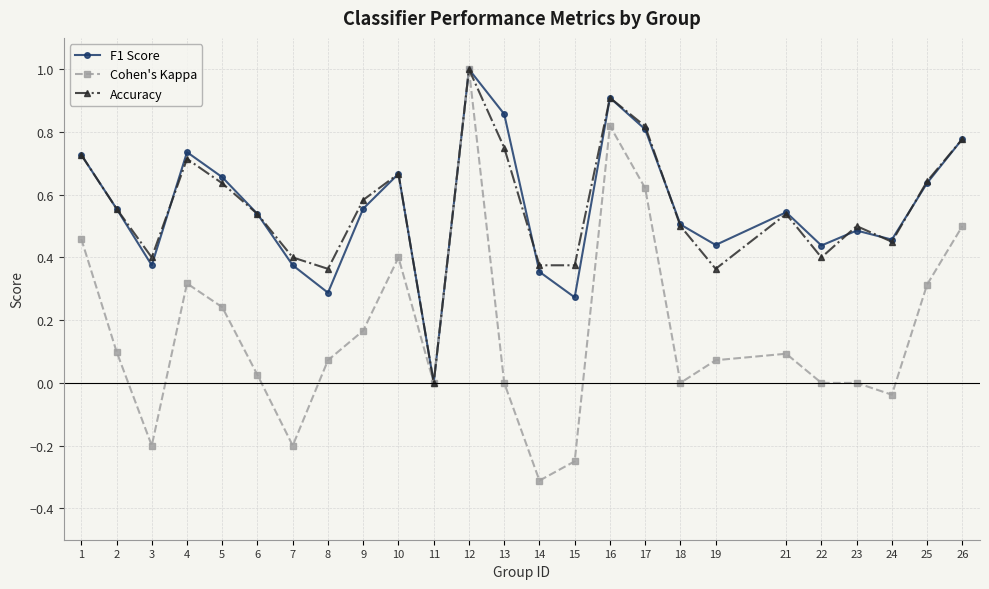

Between 9 and 19, which series saw the biggest shift?

Accuracy